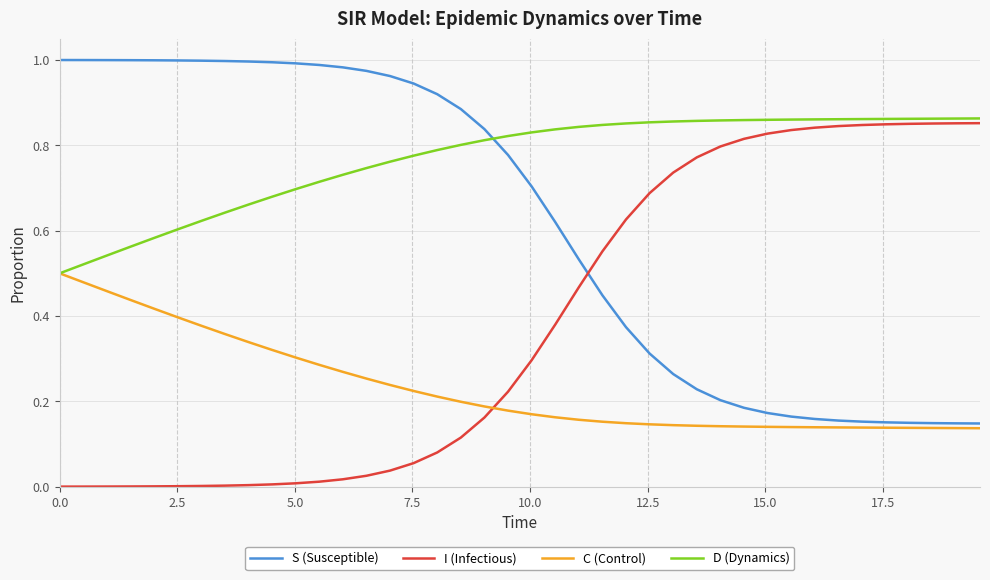

Which series has the largest total across all categories?

D (Dynamics)